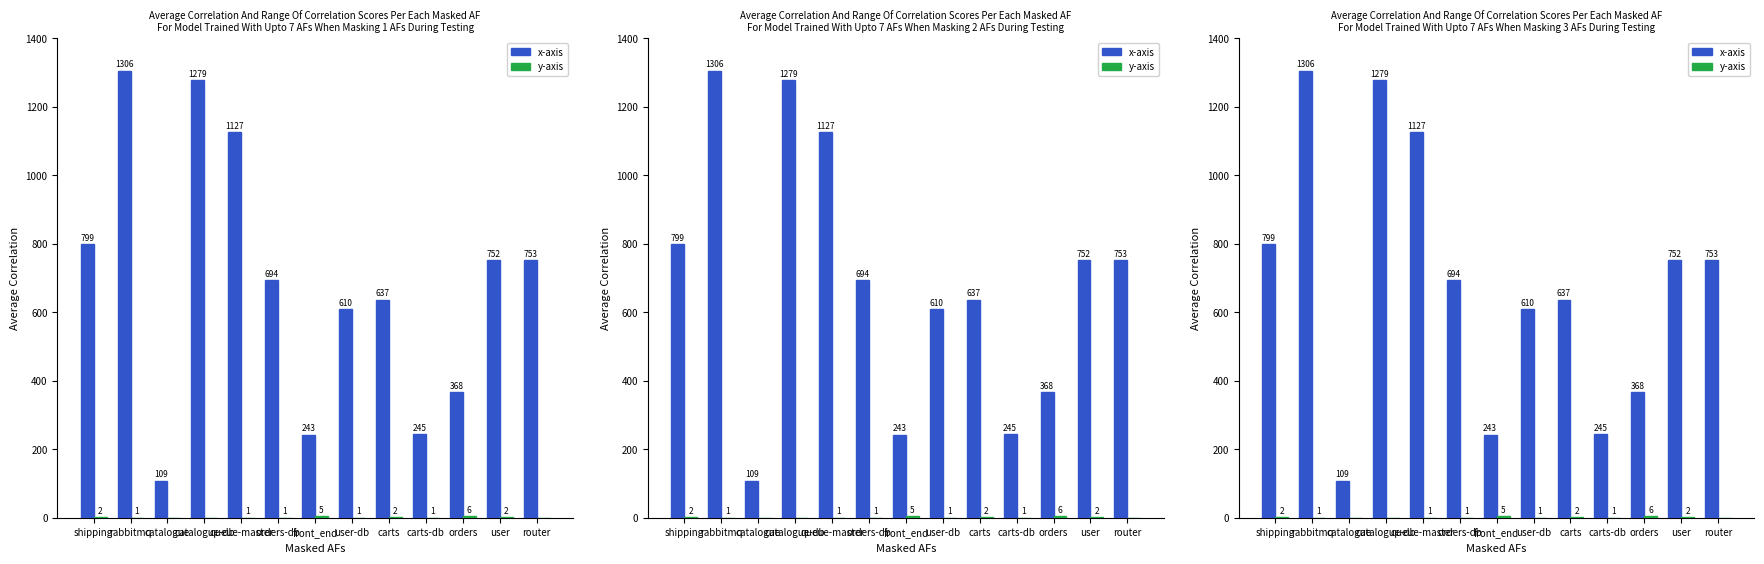

The y-axis series shows 2 at user. True or false?

True